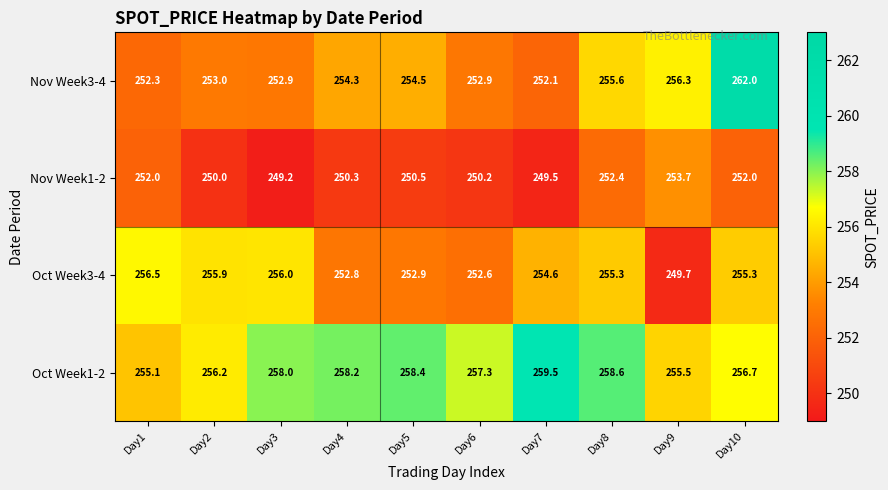

Which series has the largest total across all categories?

Oct Week1-2